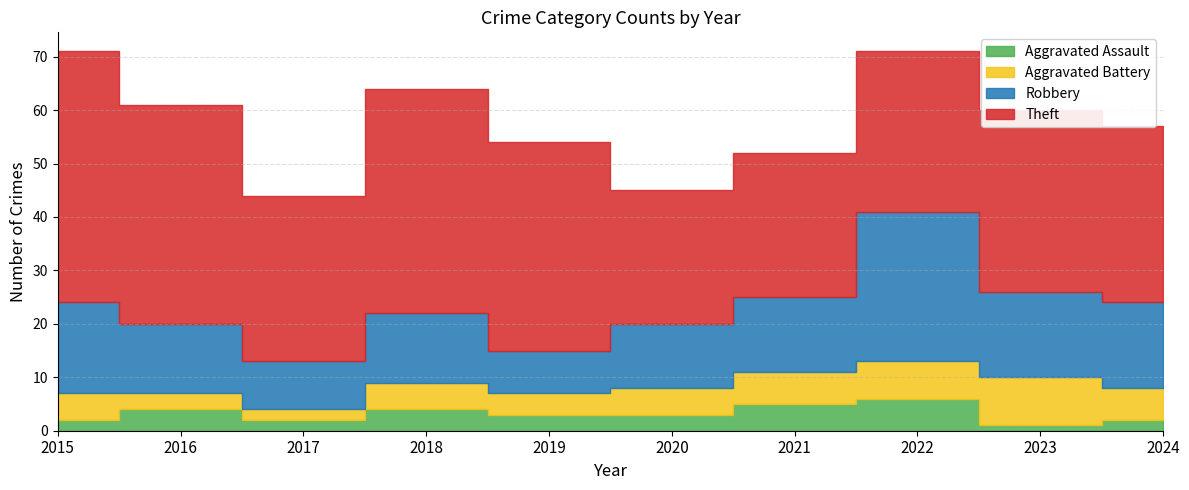

What is the minimum value for Aggravated Battery?

2